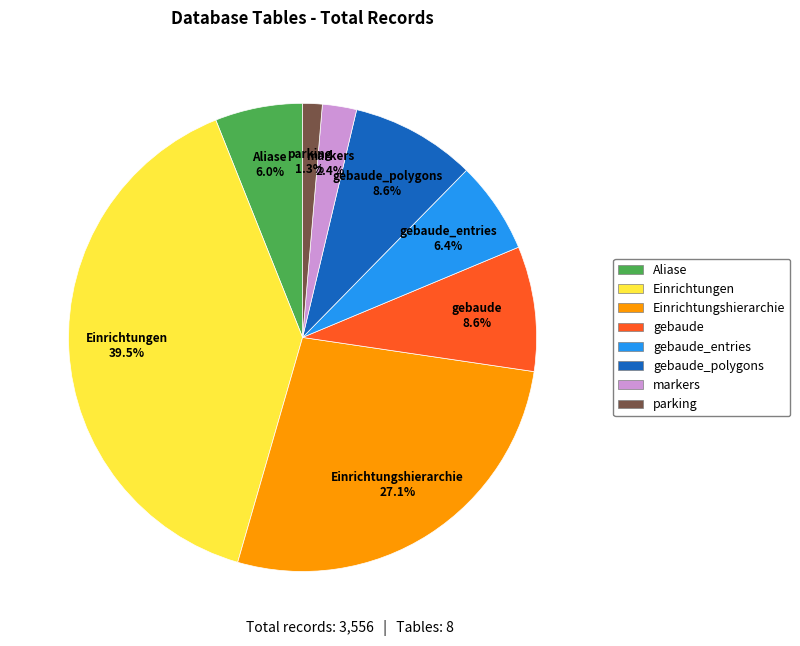

What percentage do markers and Aliase together represent?

8.4%